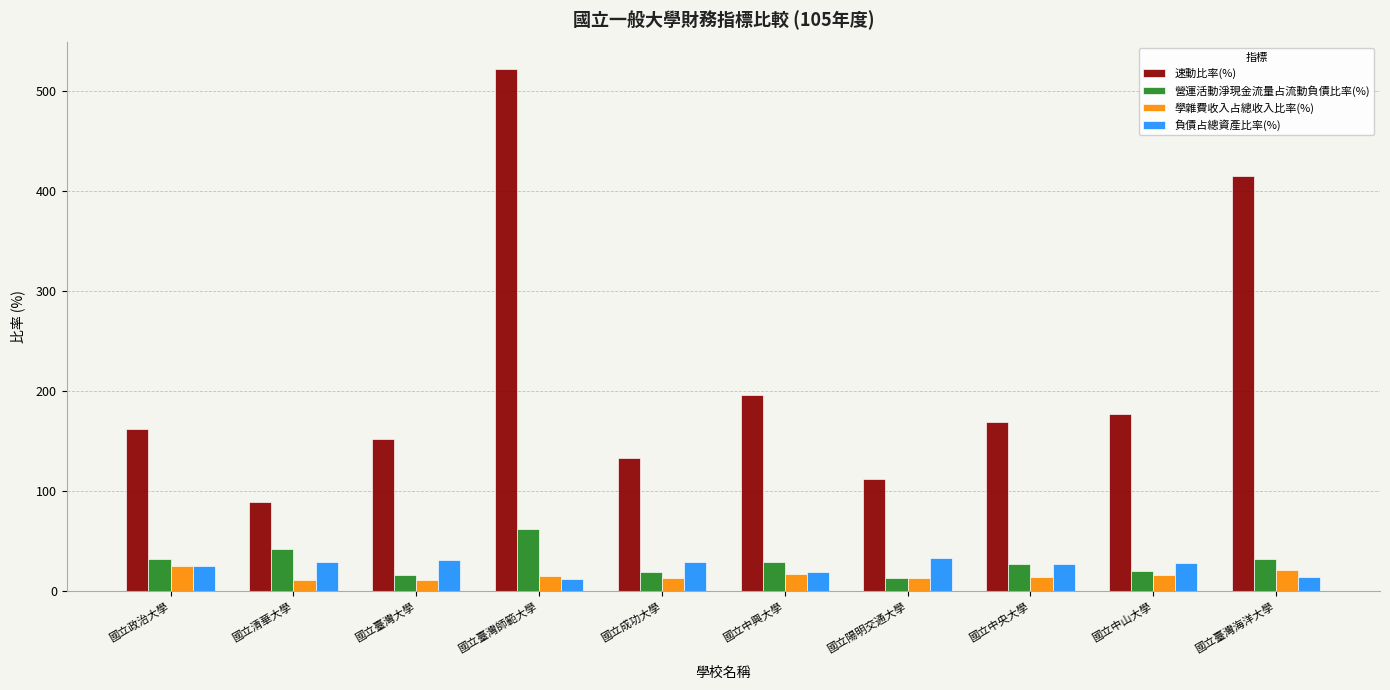

What is the difference between the highest and lowest values at 國立陽明交通大學?

98.6